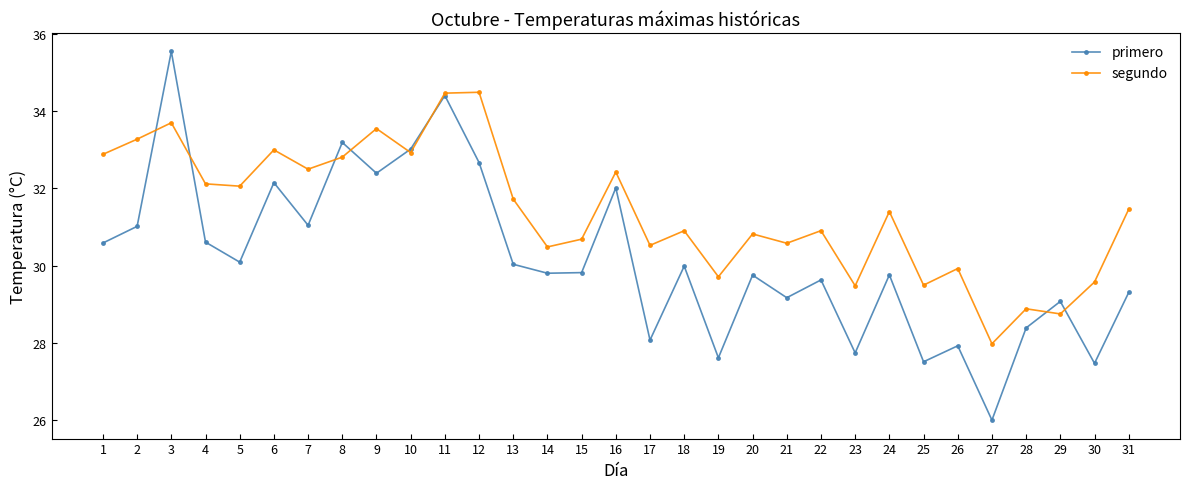

List the series in order of their peak value, lowest first.

segundo, primero